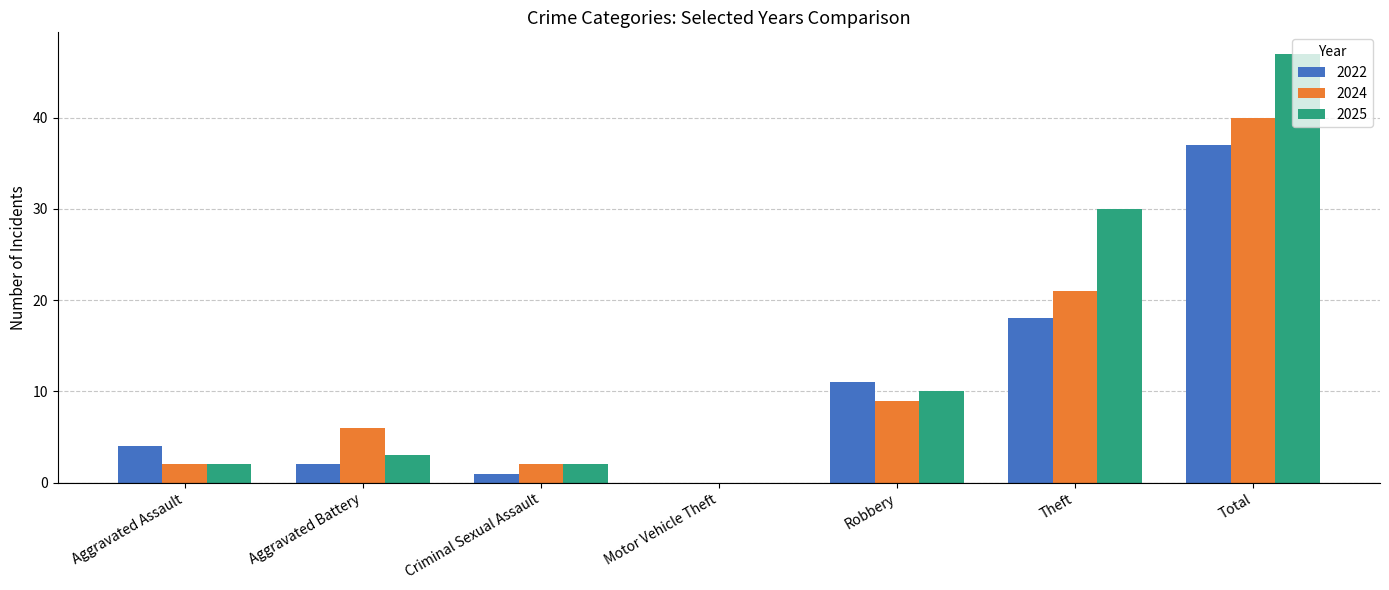

Which series has the largest range (max minus min)?

2025